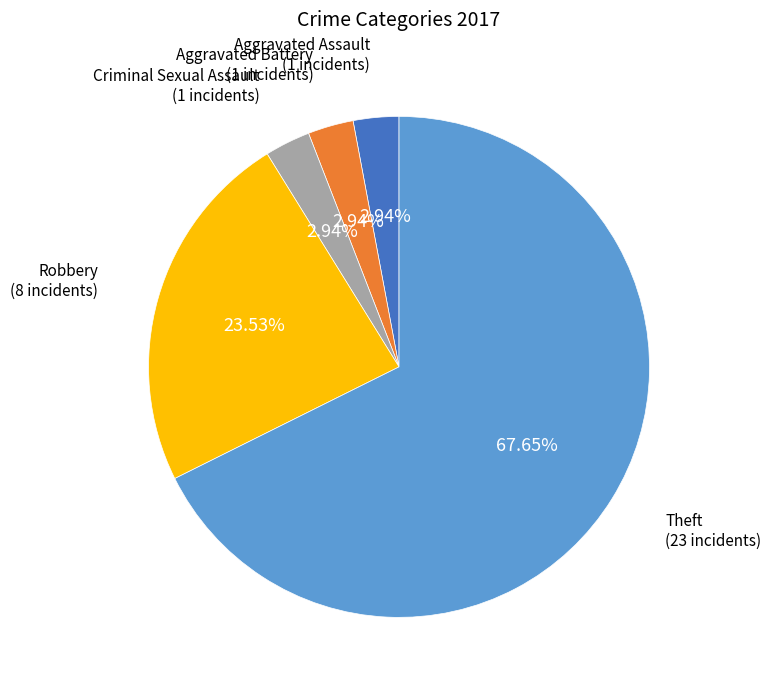

How many slices are in this pie chart?

5